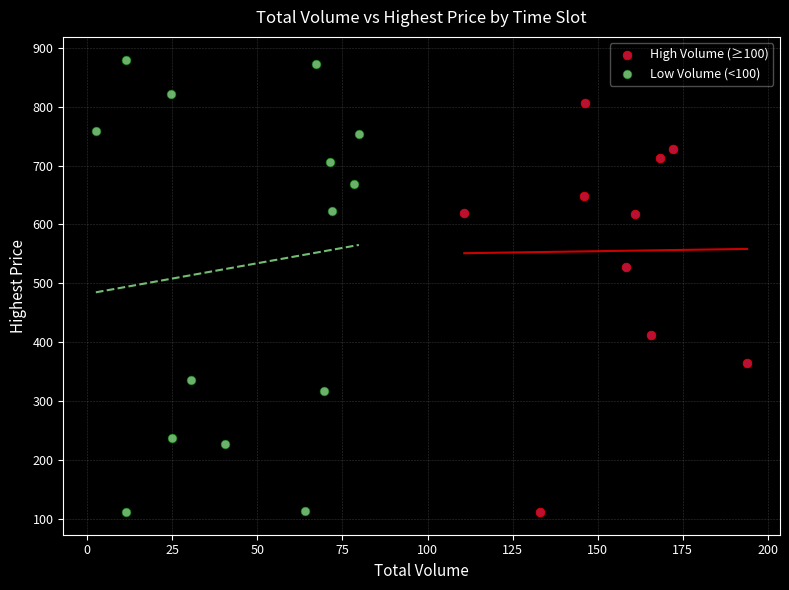

Which series reaches the maximum Y coordinate?

Low Volume (<100)